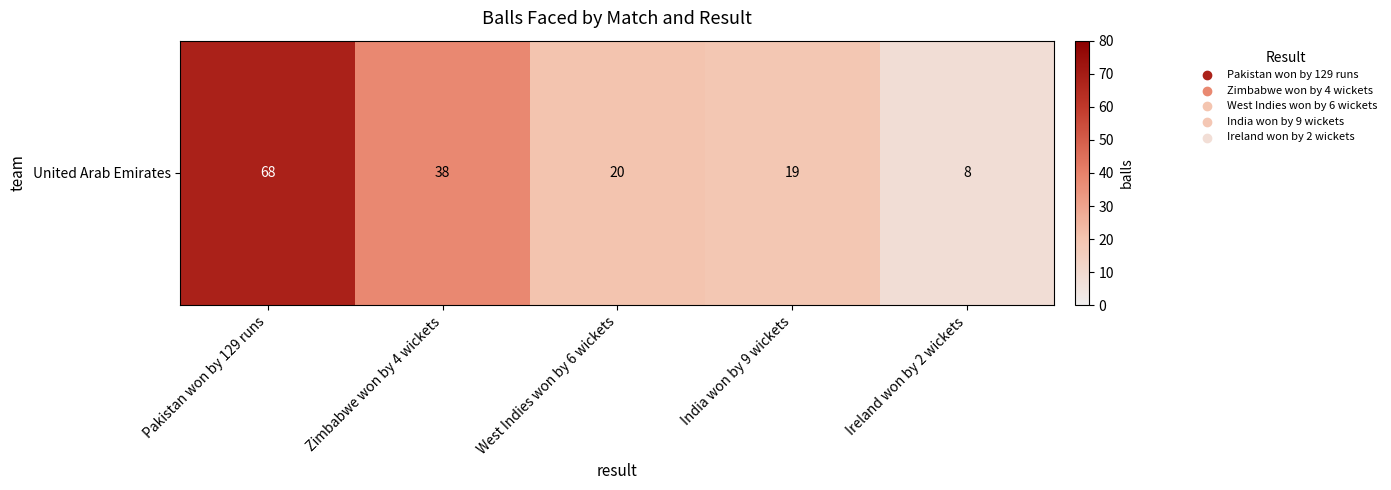

Where is the data nearest to the value 38?

Zimbabwe won by 4 wickets